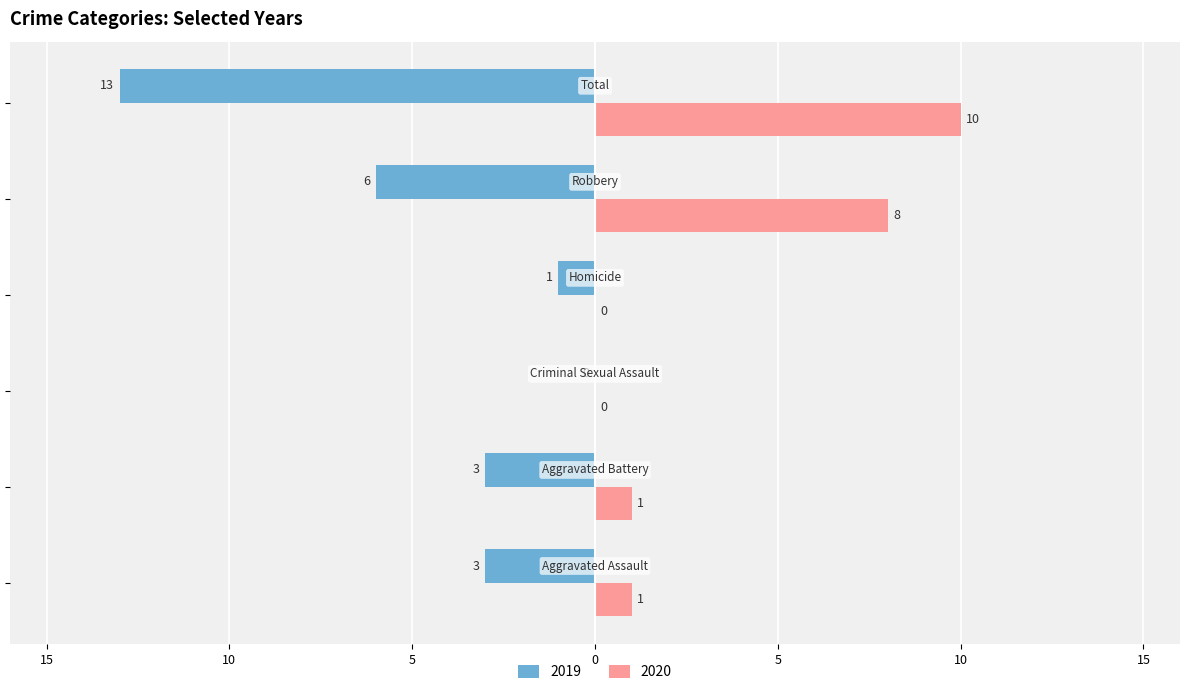

What are all the series names shown in the legend?

2019, 2020